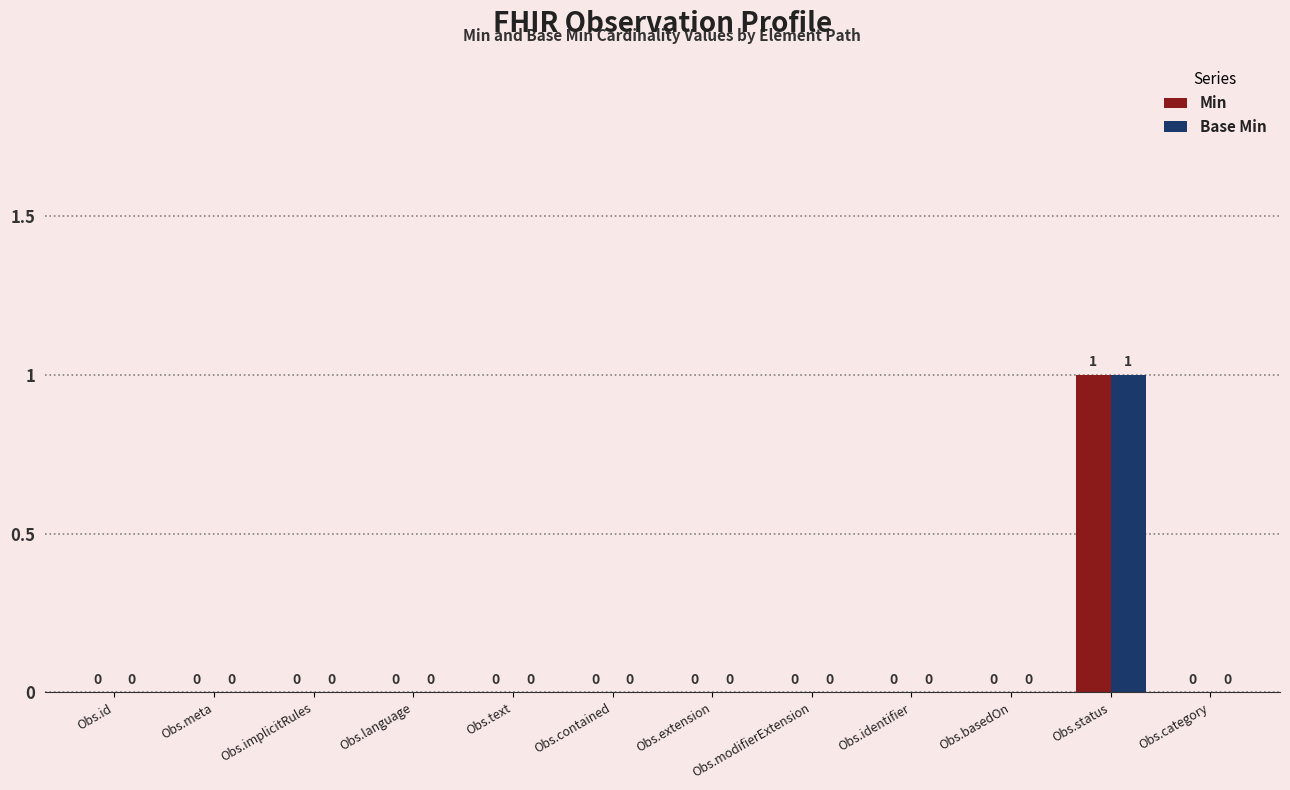

Reading right to left, what are all the values shown in this chart?

Min: Obs.category=0	Obs.status=1	Obs.basedOn=0	Obs.identifier=0	Obs.modifierExtension=0	Obs.extension=0	Obs.contained=0	Obs.text=0	Obs.language=0	Obs.implicitRules=0	Obs.meta=0	Obs.id=0
Base Min: Obs.category=0	Obs.status=1	Obs.basedOn=0	Obs.identifier=0	Obs.modifierExtension=0	Obs.extension=0	Obs.contained=0	Obs.text=0	Obs.language=0	Obs.implicitRules=0	Obs.meta=0	Obs.id=0